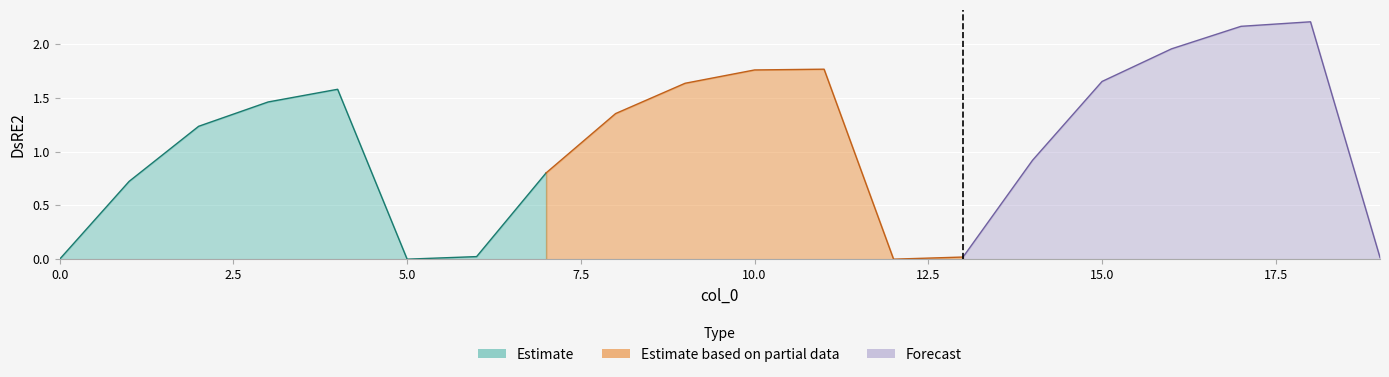

What is the difference between the second highest and second lowest values?

2.2